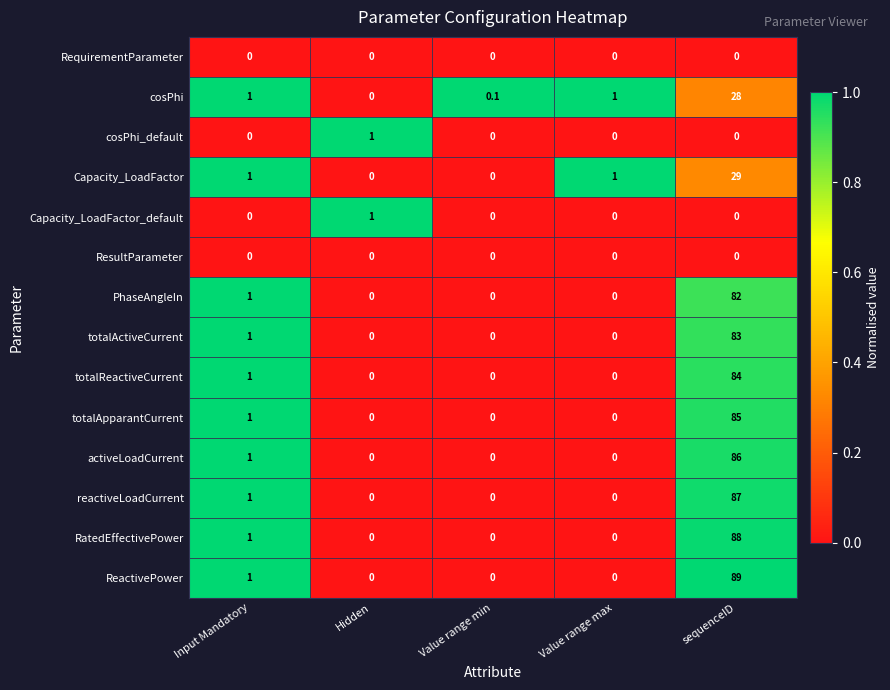

At which label is totalApparantCurrent closest to 42?

Input Mandatory